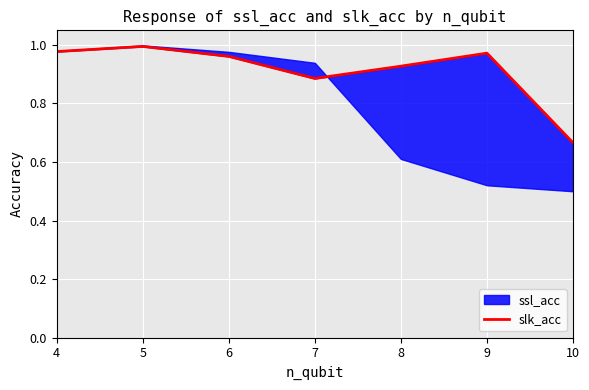

What is the value of the 7th point from the left?

0.7